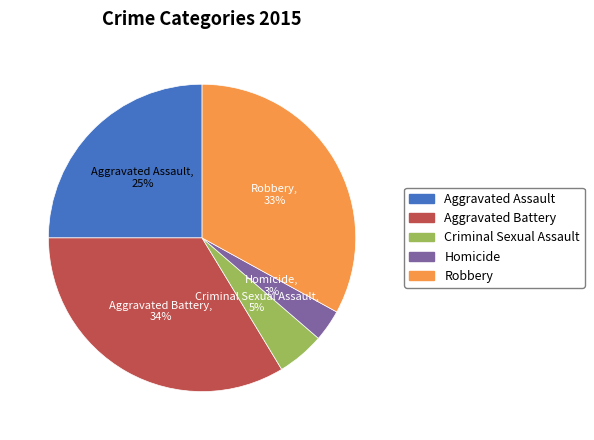

To the nearest percent, what is the difference between the Criminal Sexual Assault and Aggravated Assault slice percentages?

20%